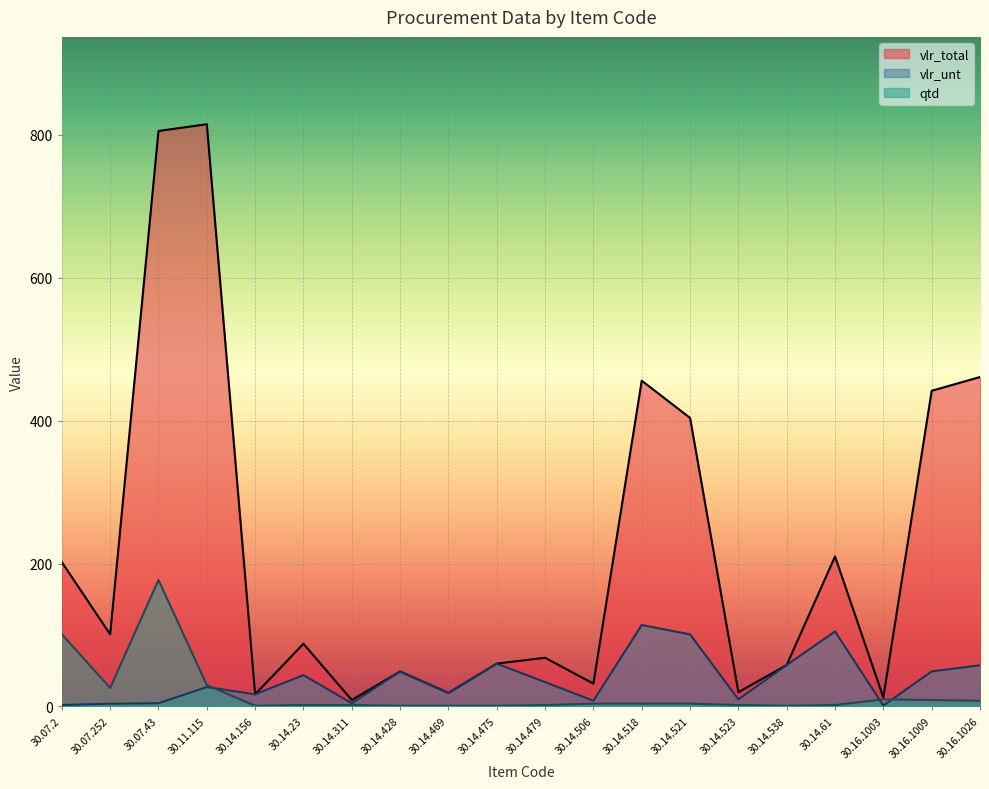

What is the sum of the vlr_total values at 30.16.1003 and 30.14.538?

70.5